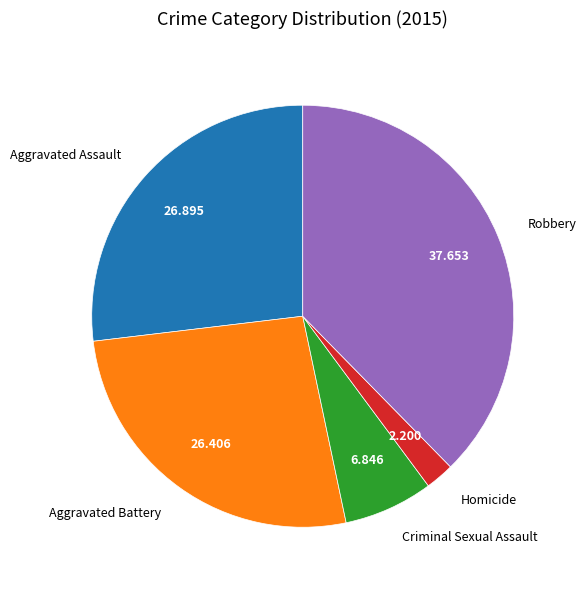

Is there a majority slice in this chart?

No